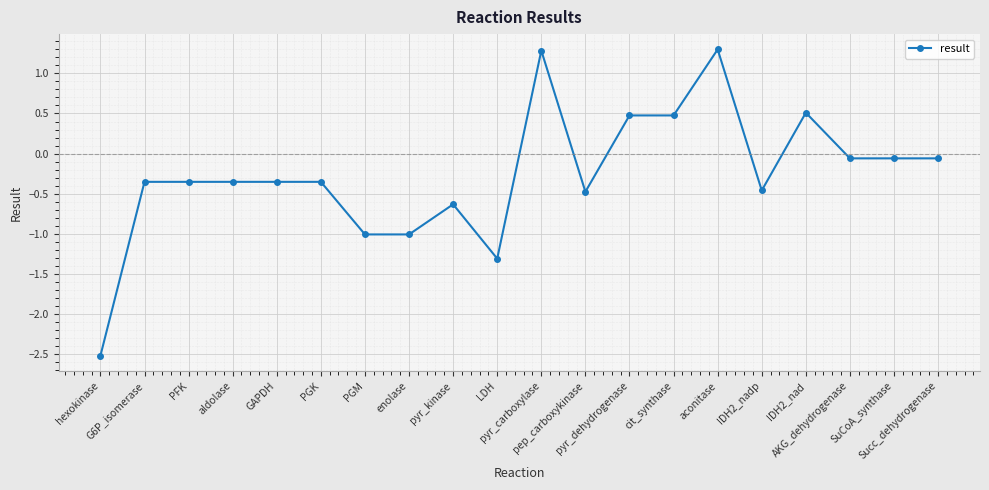

How many categories are shown in the chart?

20